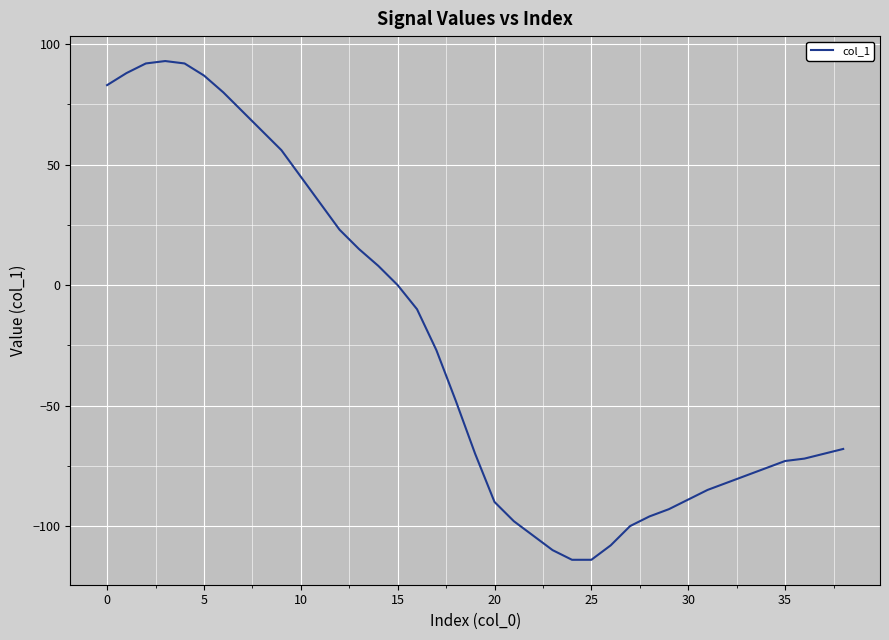

What is the difference between the maximum and minimum values?

207